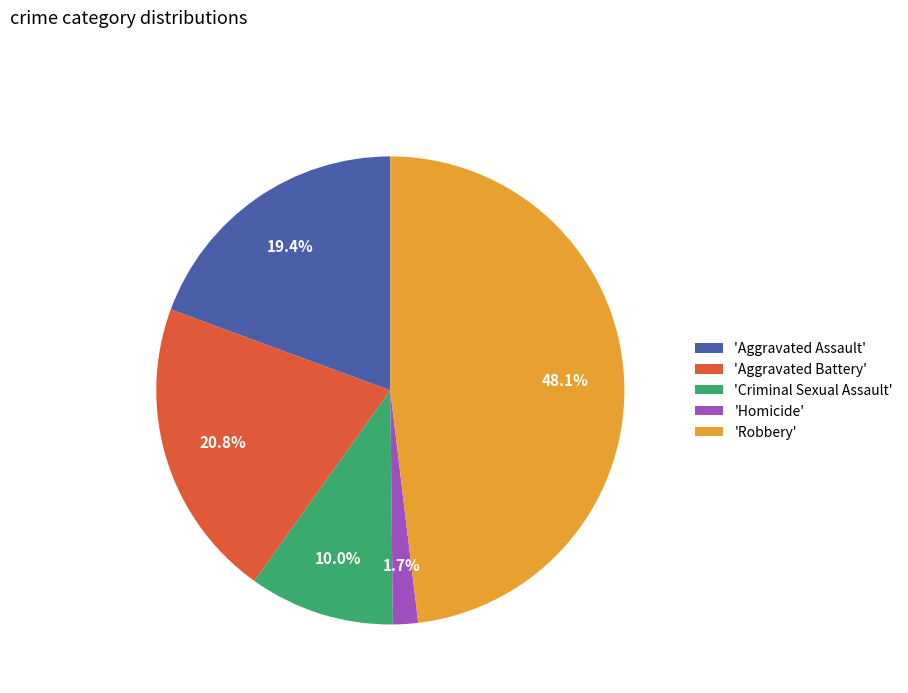

What percentage do 'Robbery' and 'Aggravated Assault' together represent?

67.5%